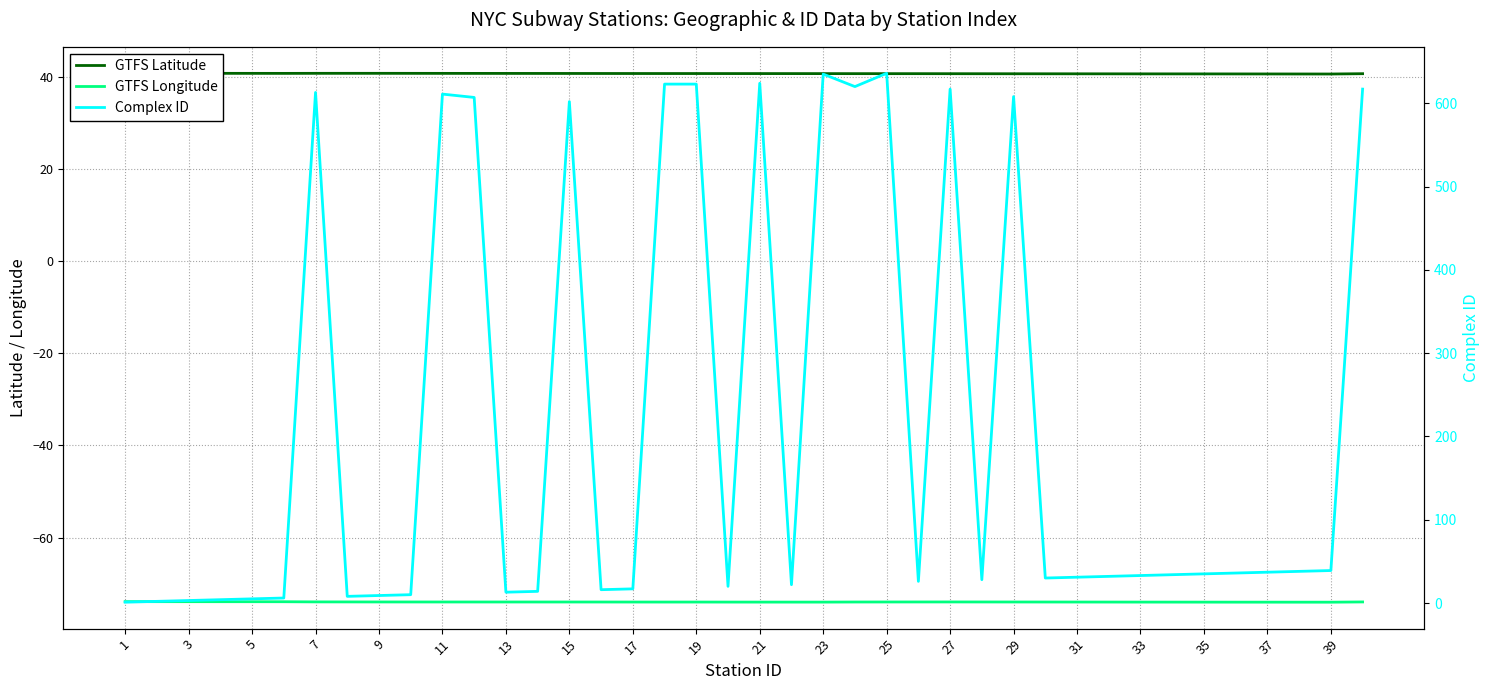

What is the difference between the second highest and minimum values in the Complex ID series?

634.0